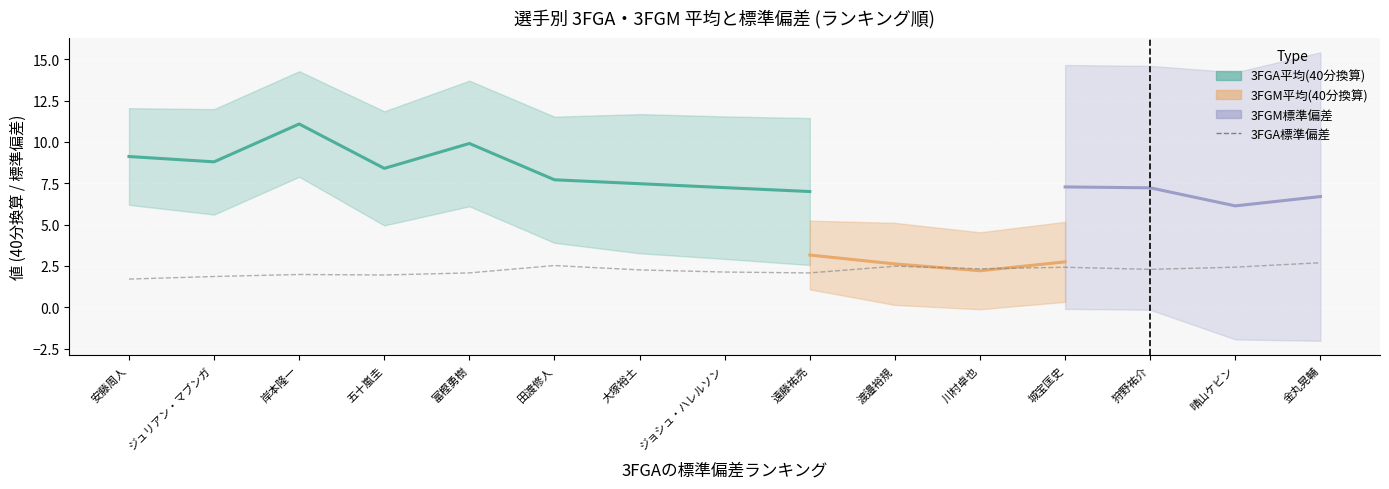

How many values are below 2?

4